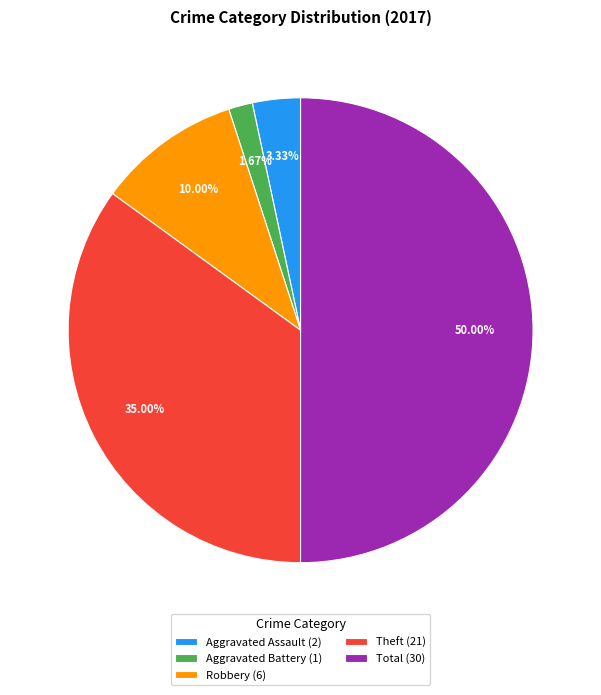

To the nearest percent, what is the difference between the Aggravated Assault and Total slice percentages?

47%